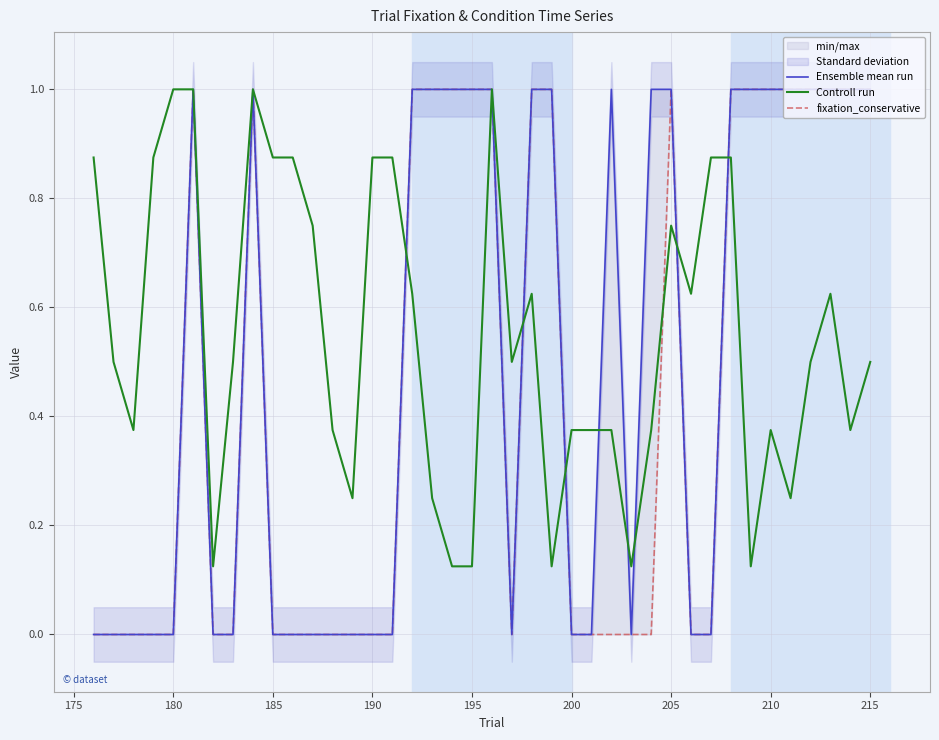

How many Ensemble mean run values are between 0 and 1?

40